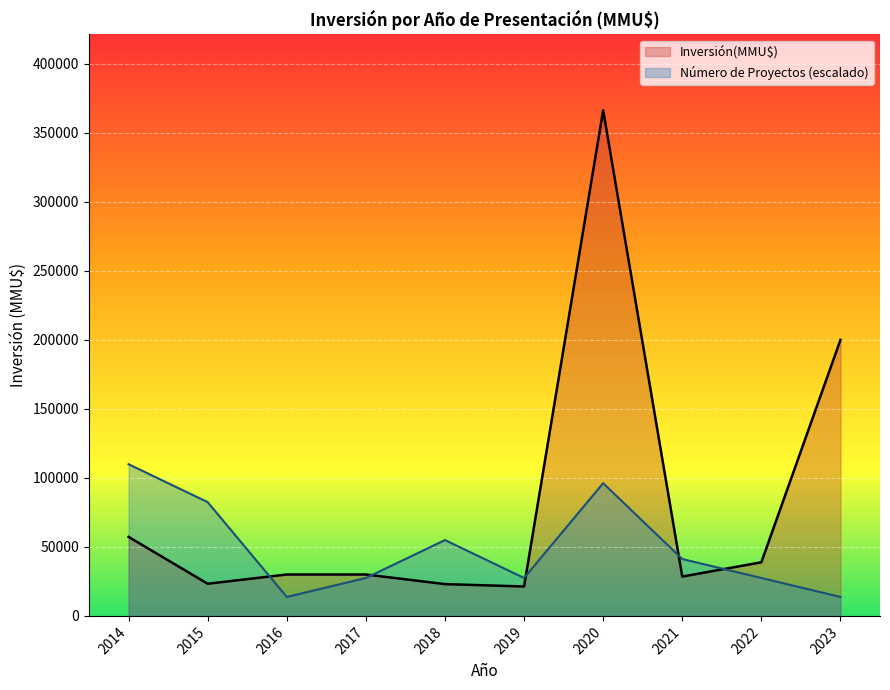

What is the total value across all series at 2015?

105759.5